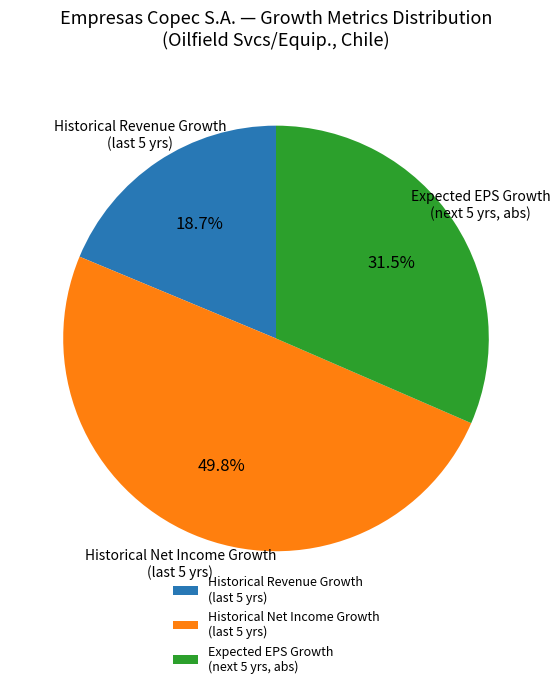

Rank the categories by value from lowest to highest.

Historical Revenue Growth (last 5 yrs), Expected EPS Growth (next 5 yrs, abs), Historical Net Income Growth (last 5 yrs)